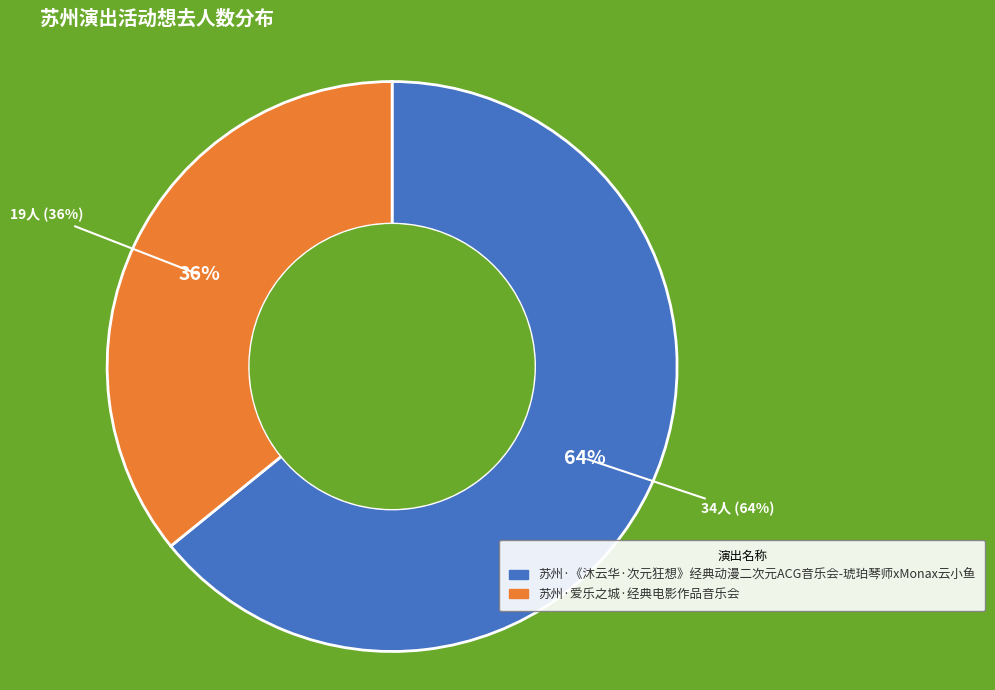

What is the change in value from 苏州·《沐云华·次元狂想》经典动漫二次元ACG音乐会-琥珀琴师xMonax云小鱼 to 苏州·爱乐之城·经典电影作品音乐会?

-15